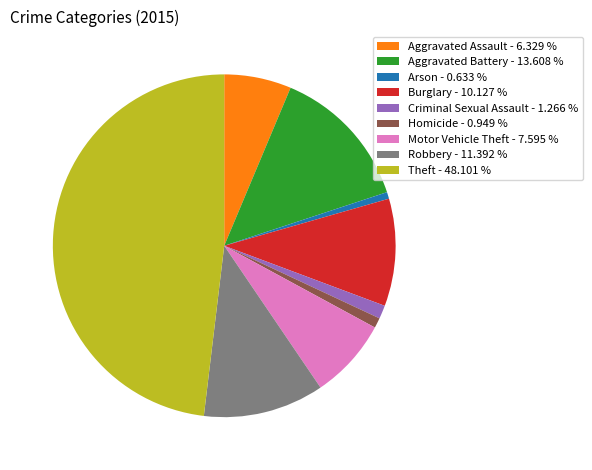

Does Robbery account for over 50% of the chart?

No